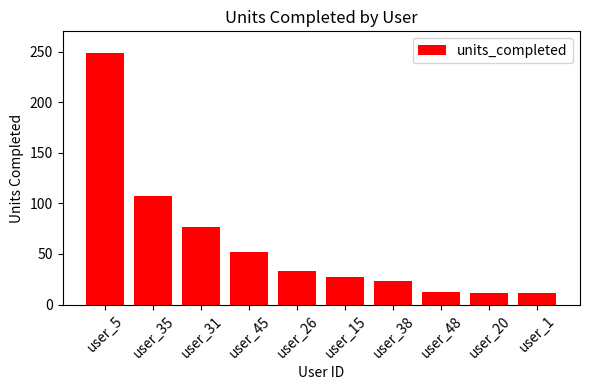

What is the label of the 3rd bar from the right?

user_48